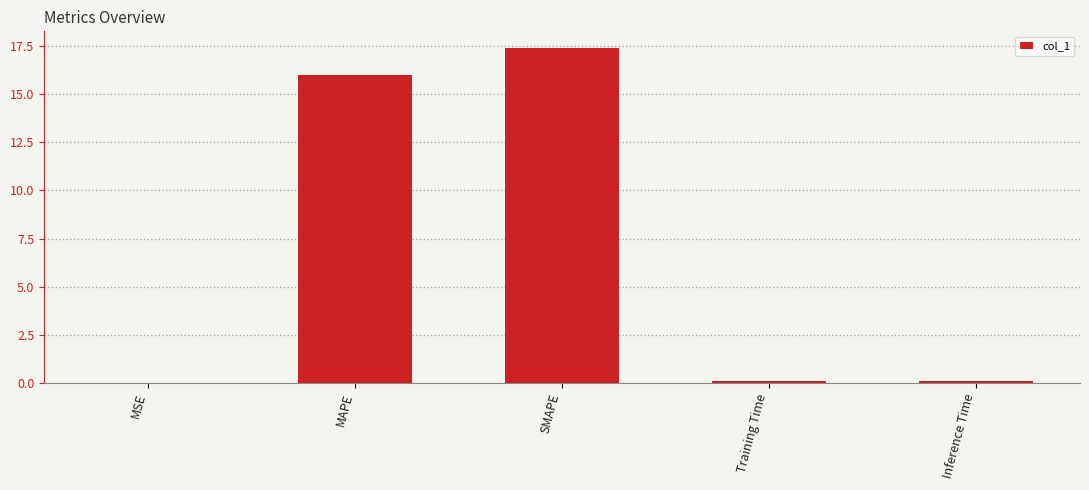

The value at MSE is 0.0. True or false?

True